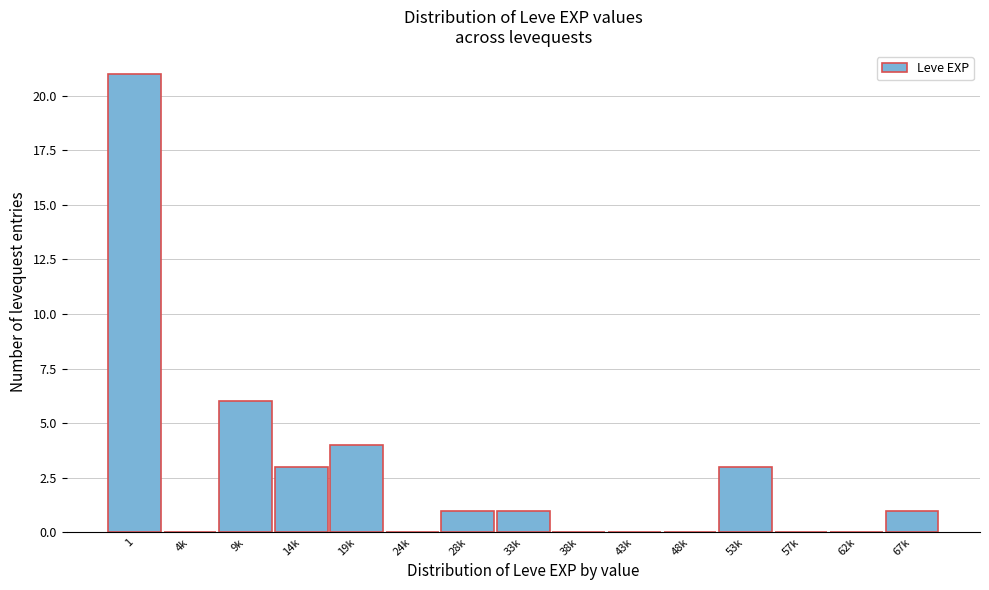

Reading left to right, list all the values displayed in this chart.

1=21	4k=0	9k=6	14k=3	19k=4	24k=0	28k=1	33k=1	38k=0	43k=0	48k=0	53k=3	57k=0	62k=0	67k=1